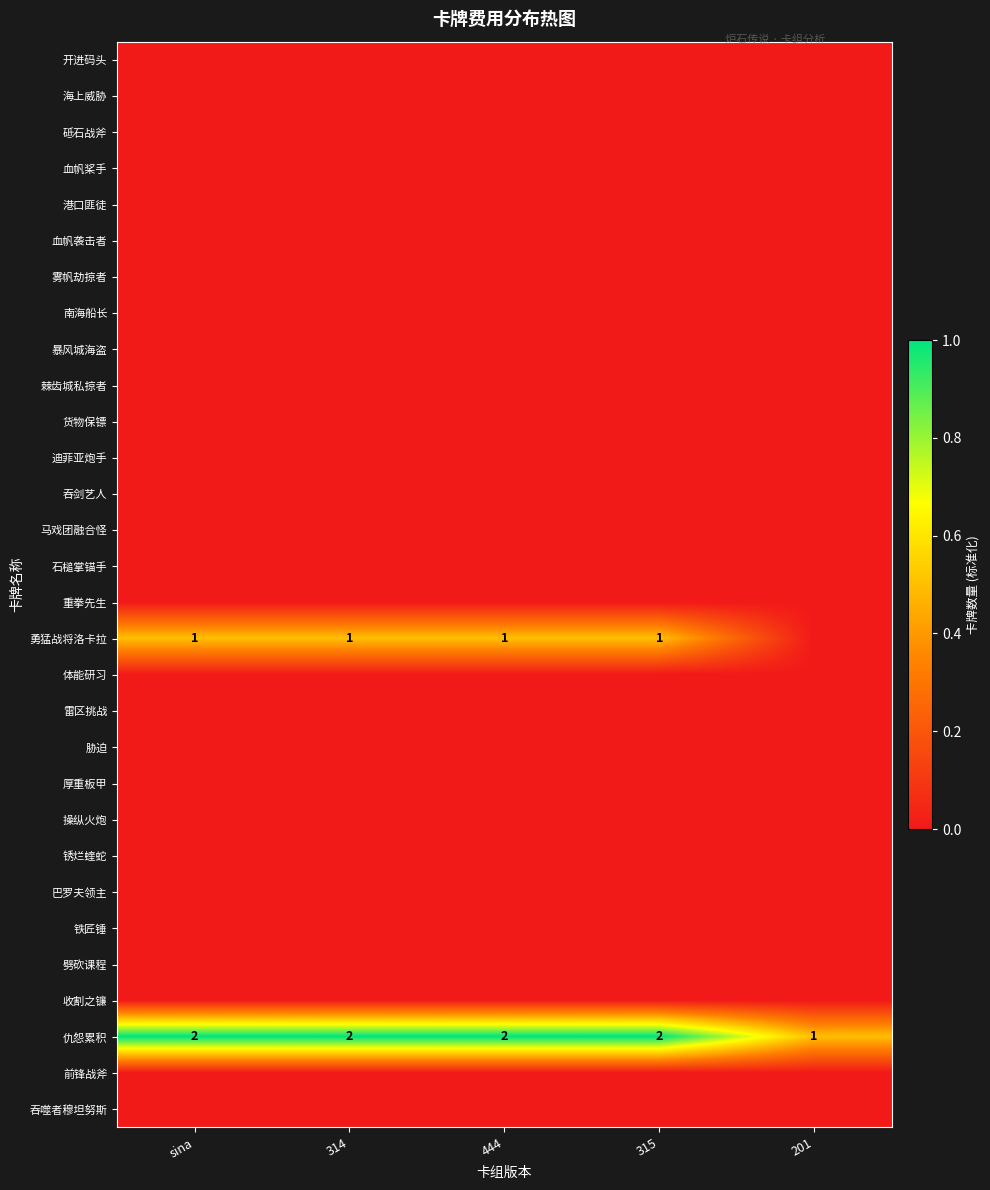

At which category is the sum across all series the highest?

sina